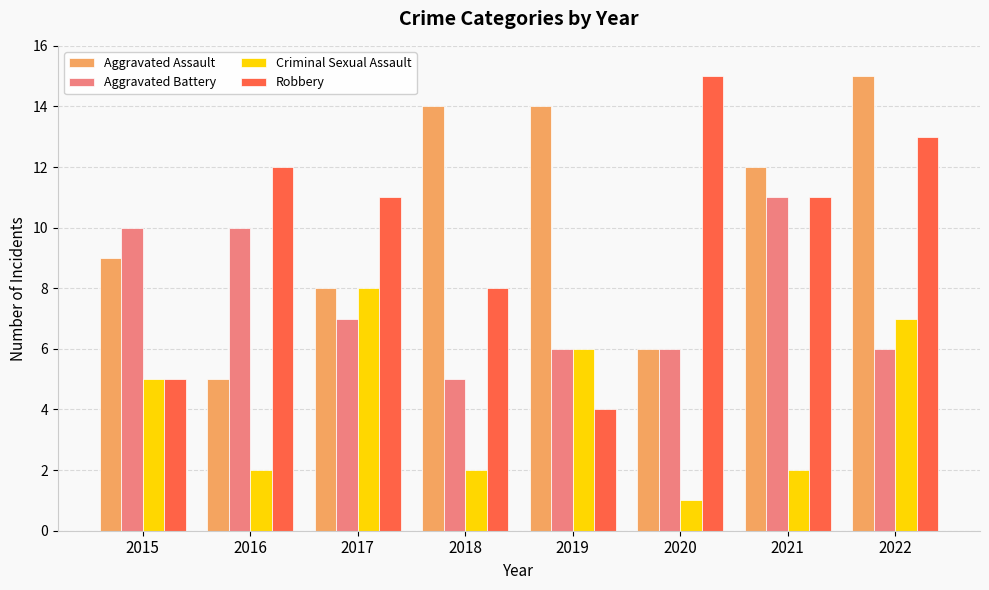

Which series has the widest spread of values?

Robbery